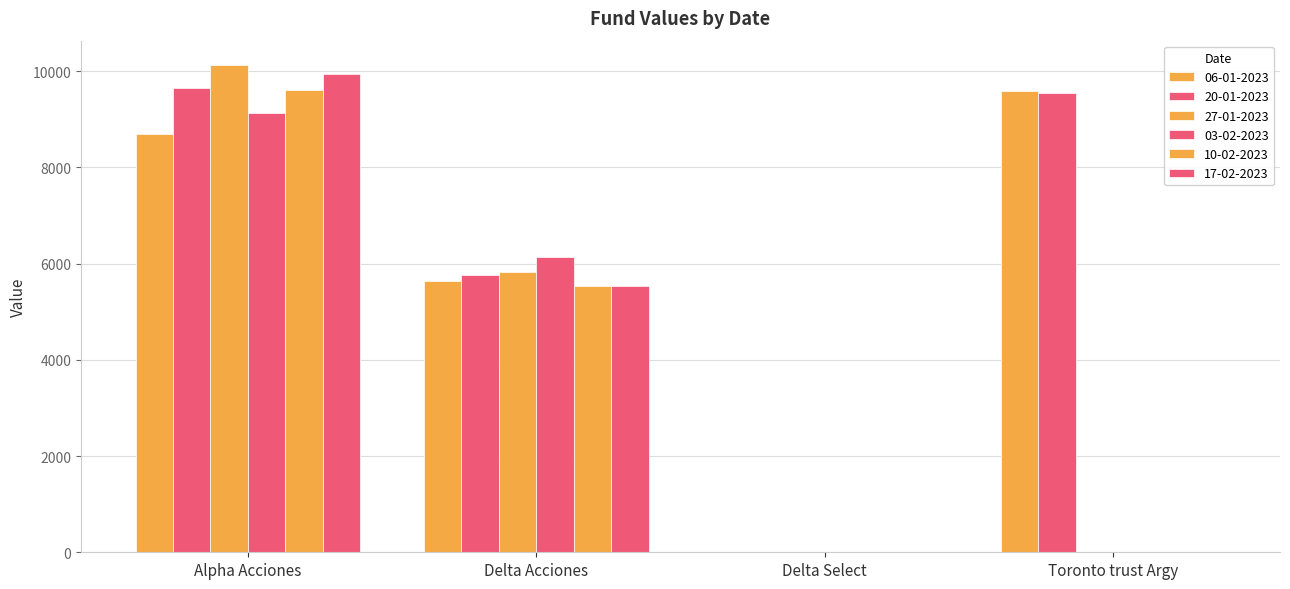

At which category does the chart reach its peak across all series?

Alpha Acciones